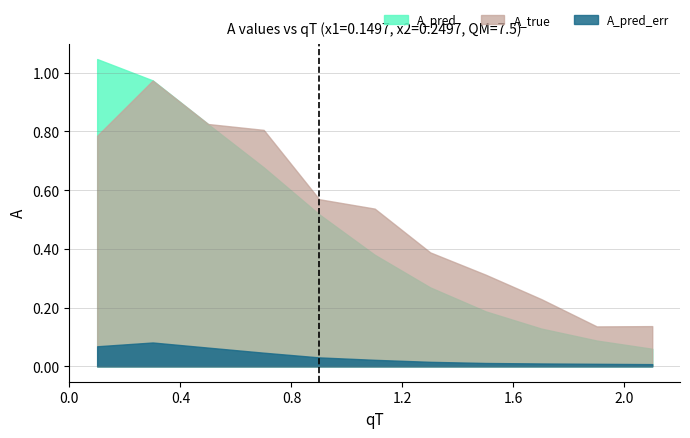

What is the sum of the A_pred values at 1.5 and 1.9?

0.3